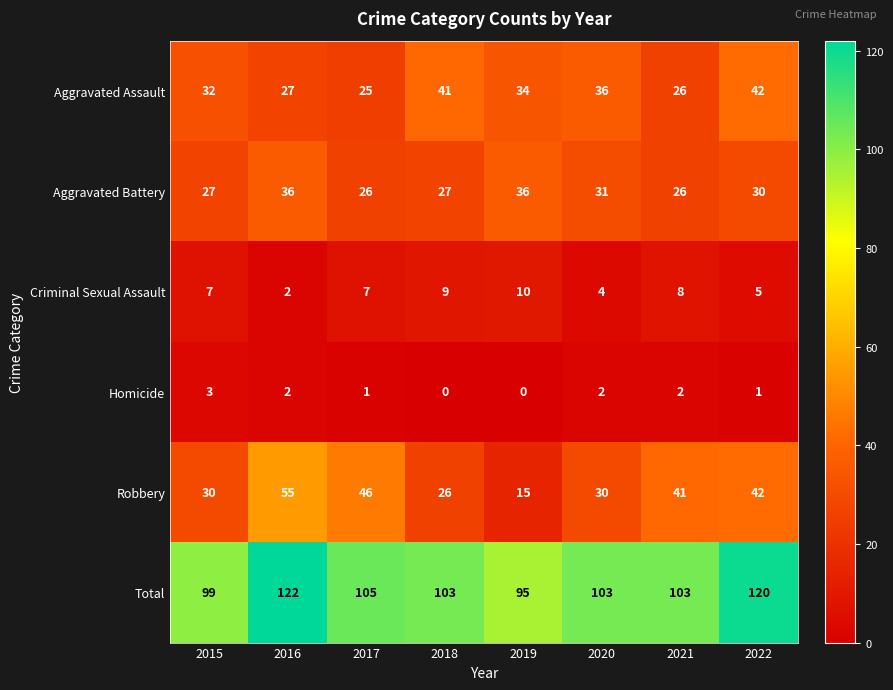

At which category is the sum across all series the highest?

2016